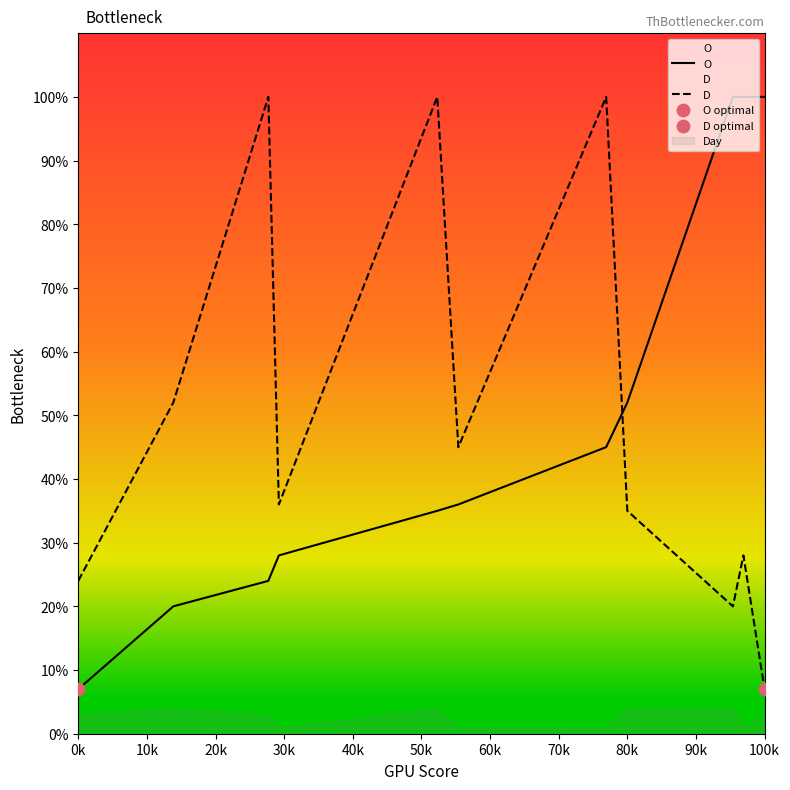

Which series contains the lowest Y value?

O